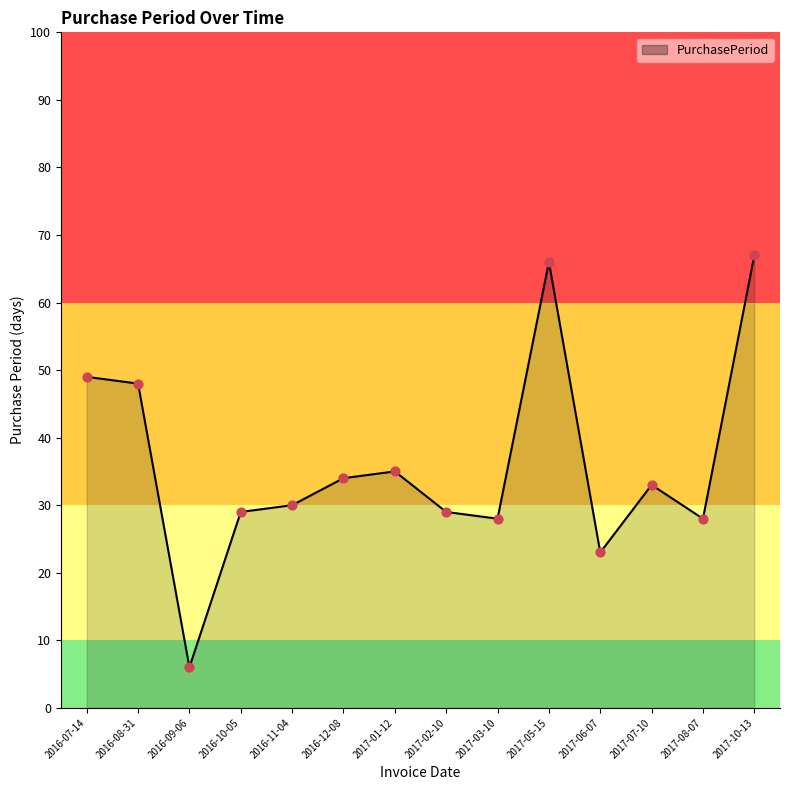

What is the ratio of the value at 2016-12-08 to the value at 2016-09-06?

5.7